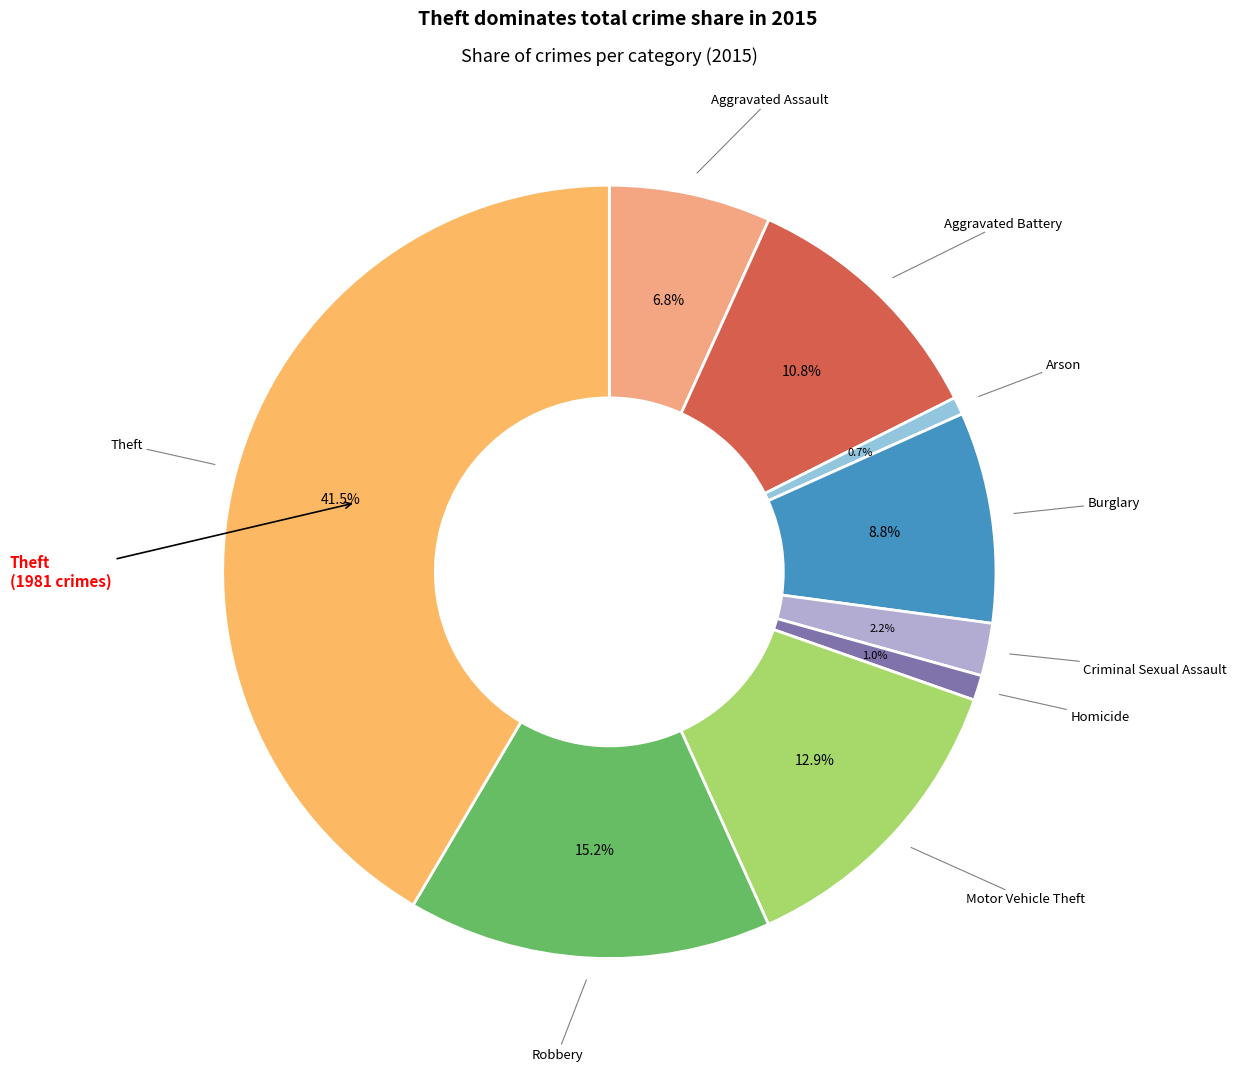

Is there any slice that represents more than half of the pie?

No